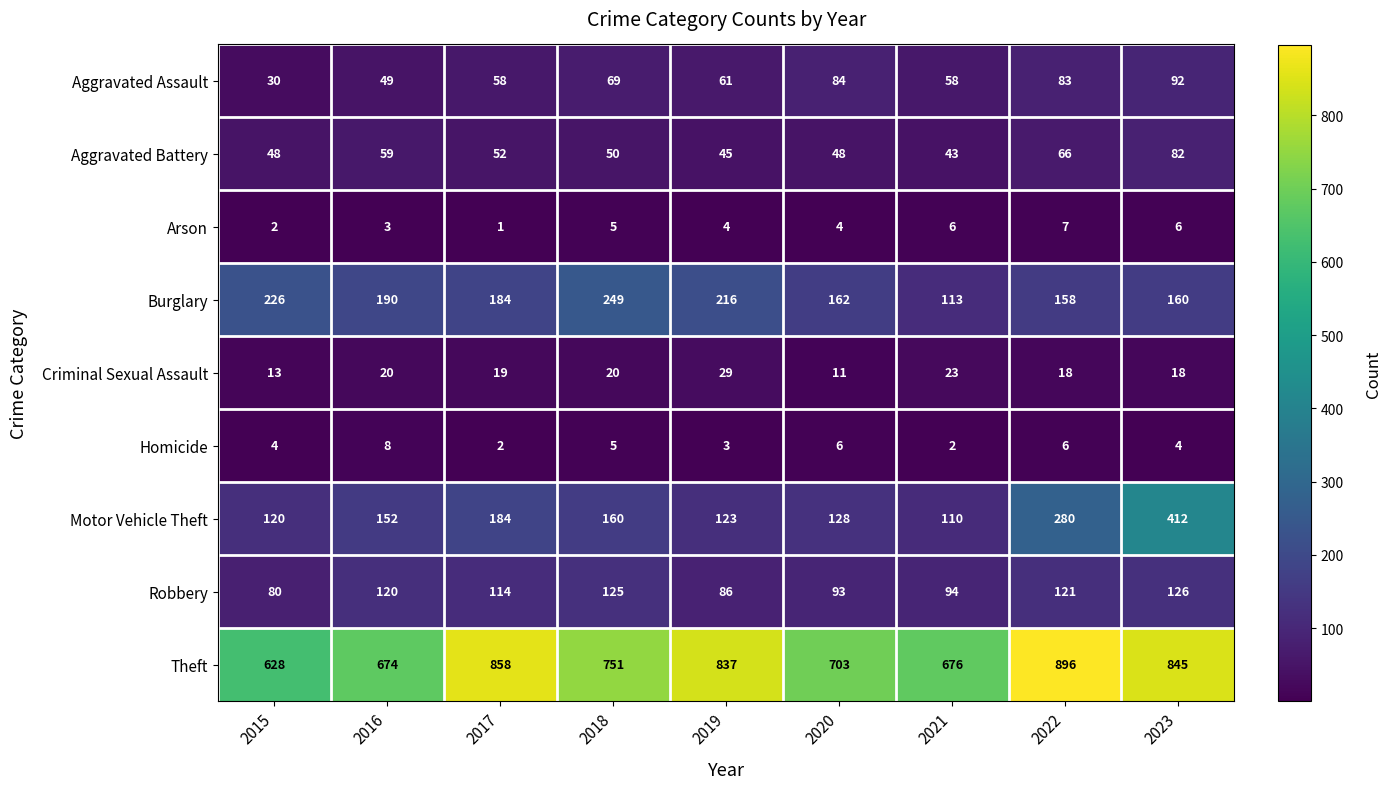

Where does the Burglary series first go above 184?

2015